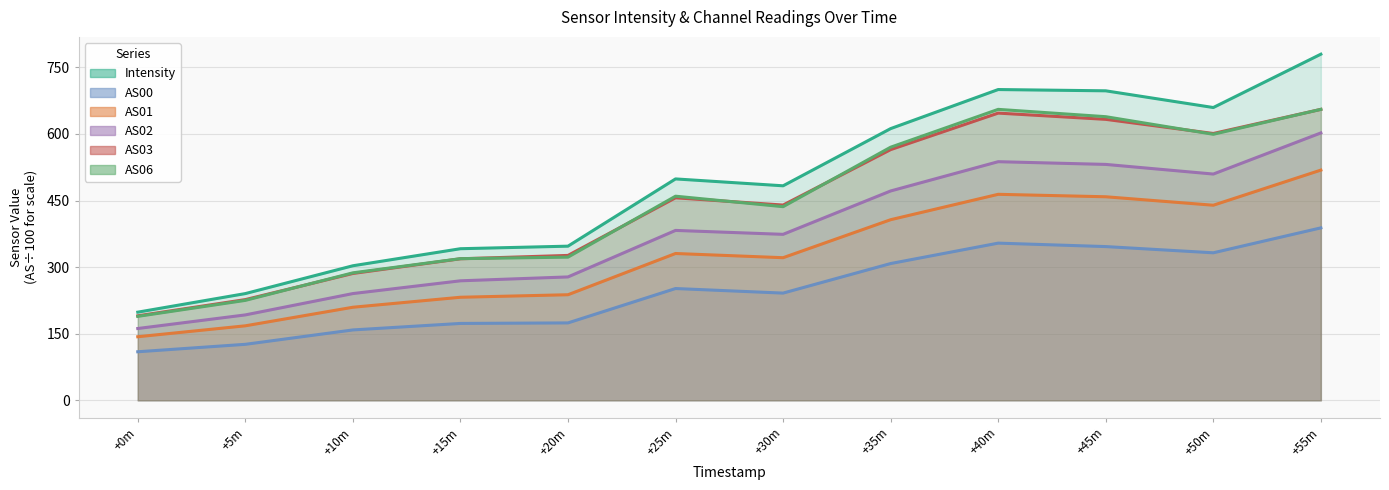

What is the average value of the AS02 series?

379.2